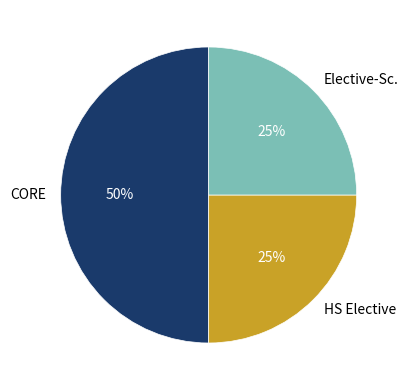

To the nearest percent, what portion does CORE represent?

50%